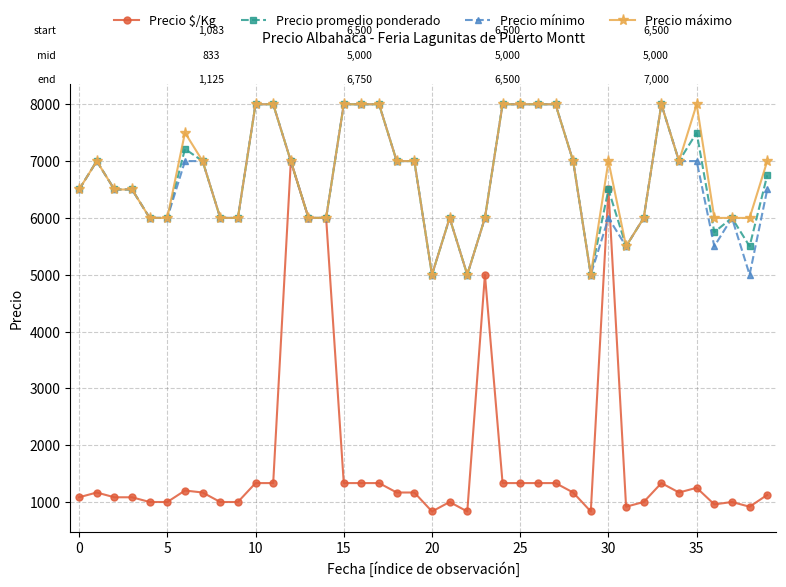

Reading left to right, transcribe all the data shown in this chart.

Precio $/Kg: 1083	1167	1083	1083	1000	1000	1202	1167	1000	1000	1333	1333	7000	6000	6000	1333	1333	1333	1167	1167	833	1000	833	5000	1333	1333	1333	1333	1167	833	6500	917	1000	1333	1167	1250	958	1000	917	1125
Precio promedio ponderado: 6500	7000	6500	6500	6000	6000	7214	7000	6000	6000	8000	8000	7000	6000	6000	8000	8000	8000	7000	7000	5000	6000	5000	6000	8000	8000	8000	8000	7000	5000	6500	5500	6000	8000	7000	7500	5750	6000	5500	6750
Precio mínimo: 6500	7000	6500	6500	6000	6000	7000	7000	6000	6000	8000	8000	7000	6000	6000	8000	8000	8000	7000	7000	5000	6000	5000	6000	8000	8000	8000	8000	7000	5000	6000	5500	6000	8000	7000	7000	5500	6000	5000	6500
Precio máximo: 6500	7000	6500	6500	6000	6000	7500	7000	6000	6000	8000	8000	7000	6000	6000	8000	8000	8000	7000	7000	5000	6000	5000	6000	8000	8000	8000	8000	7000	5000	7000	5500	6000	8000	7000	8000	6000	6000	6000	7000